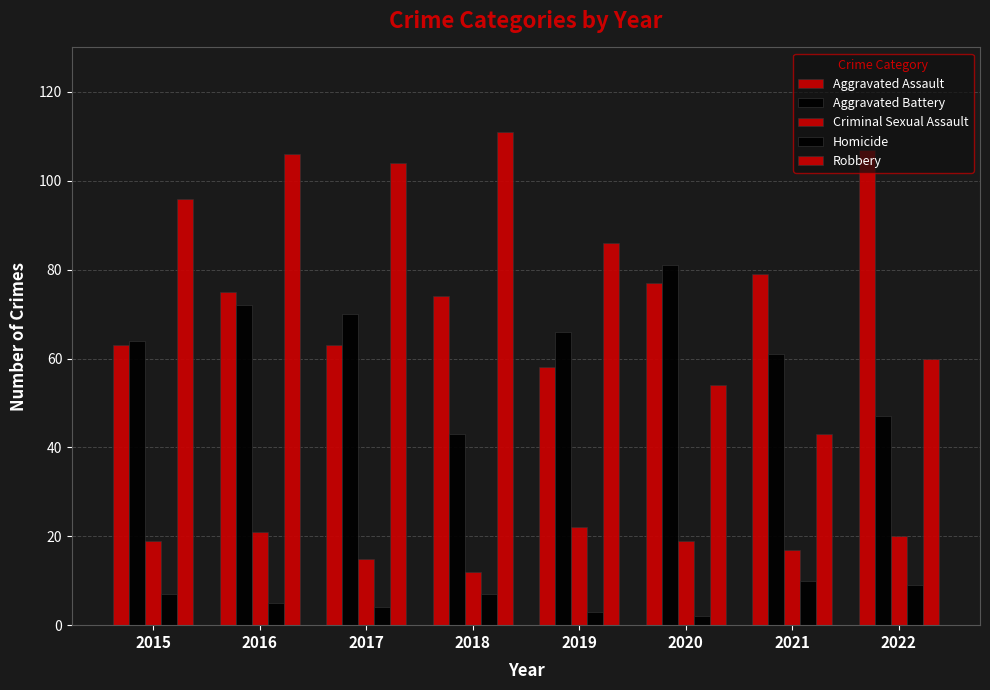

How many Homicide values are between 4 and 9?

5